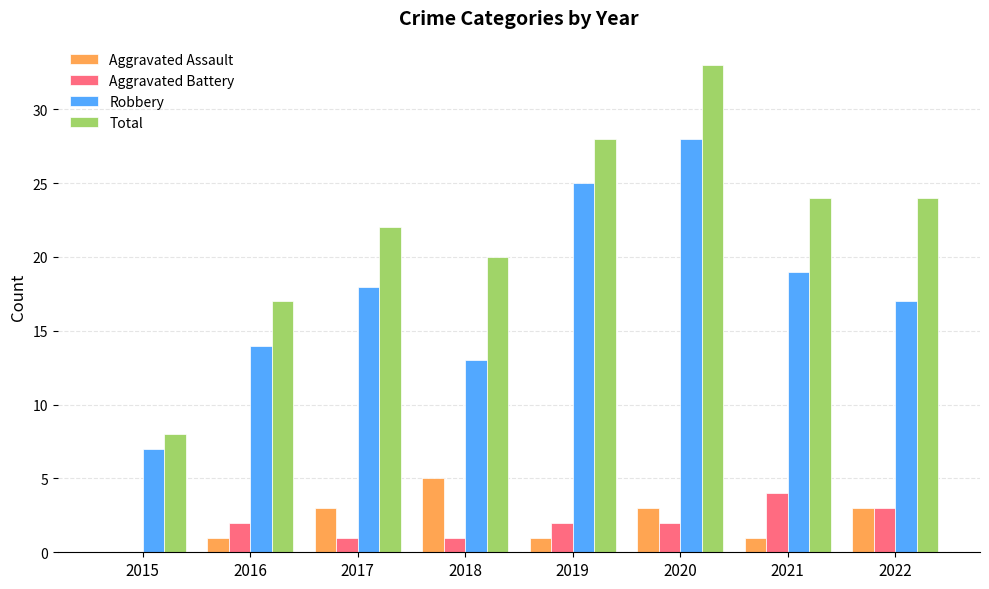

What is the sum of the Robbery values at 2020 and 2017?

46